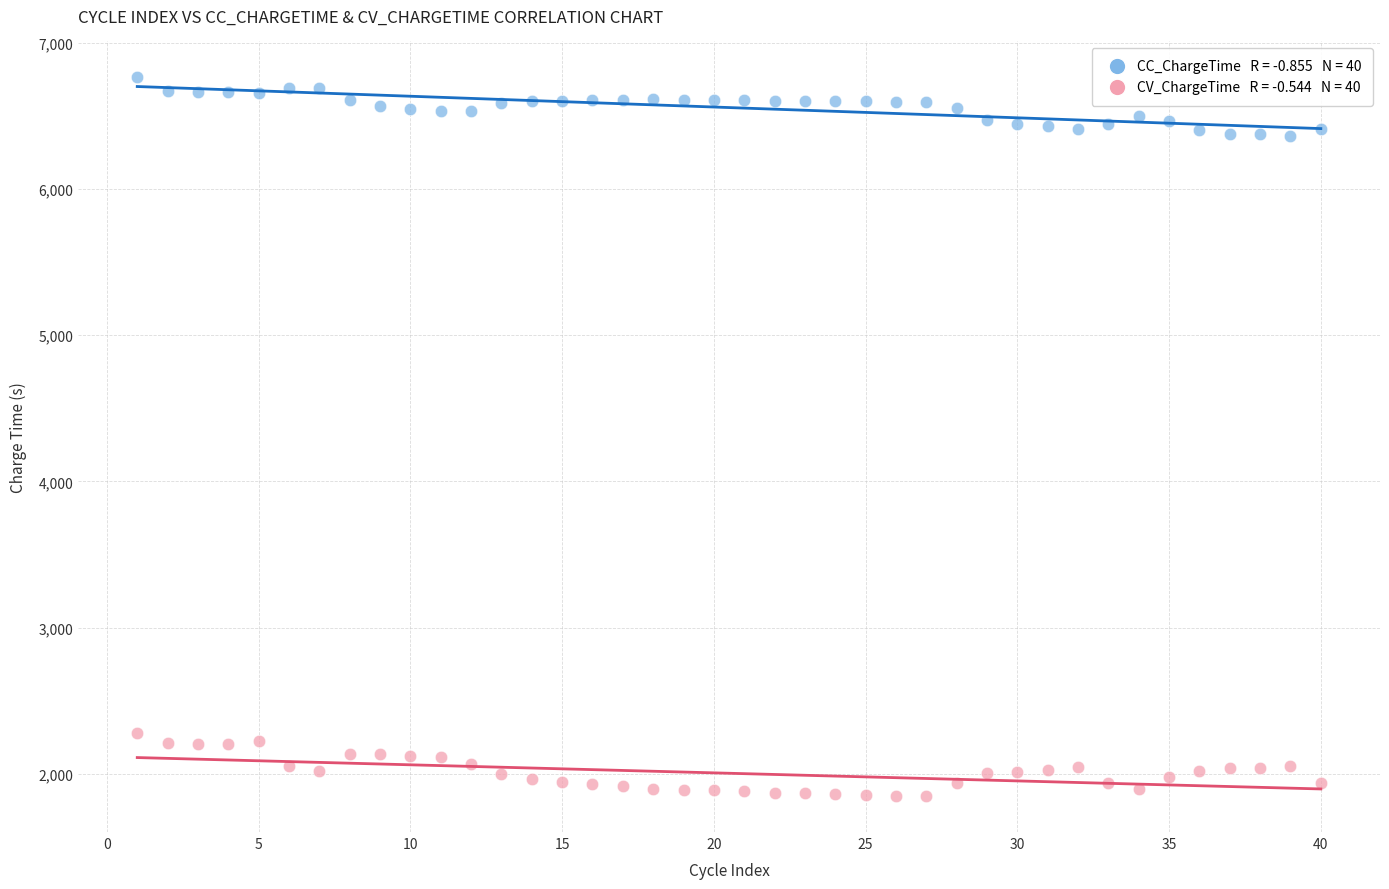

Across all data points, what is the range of X values (max minus min)?

39.0